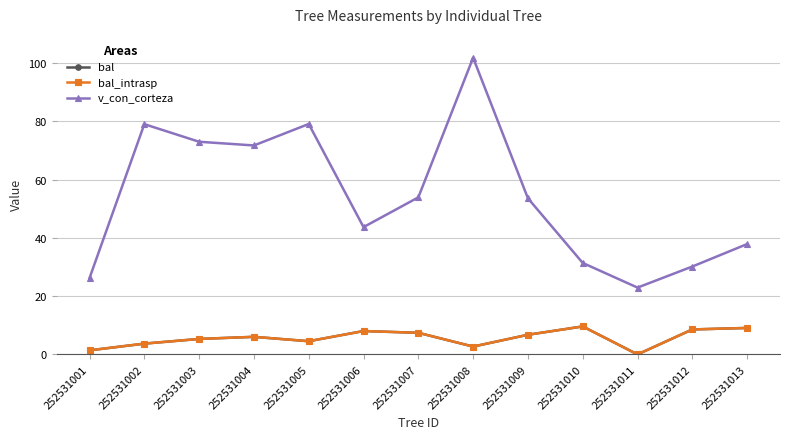

True or false: bal_intrasp and bal intersect in this chart.

False